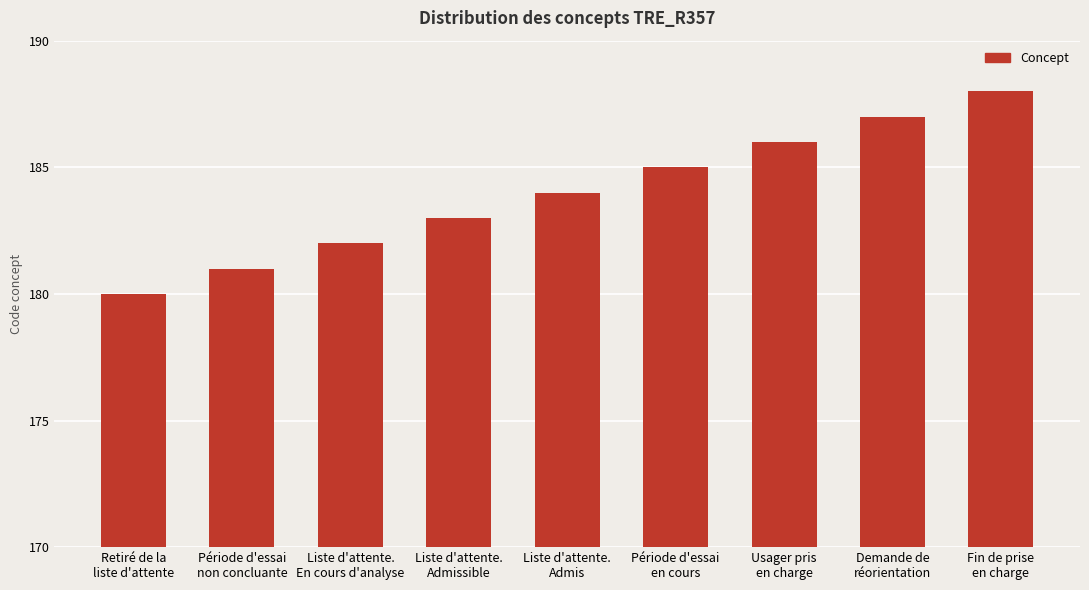

Rank the categories by value from lowest to highest.

Retiré de la
liste d'attente, Période d'essai
non concluante, Liste d'attente.
En cours d'analyse, Liste d'attente.
Admissible, Liste d'attente.
Admis, Période d'essai
en cours, Usager pris
en charge, Demande de
réorientation, Fin de prise
en charge